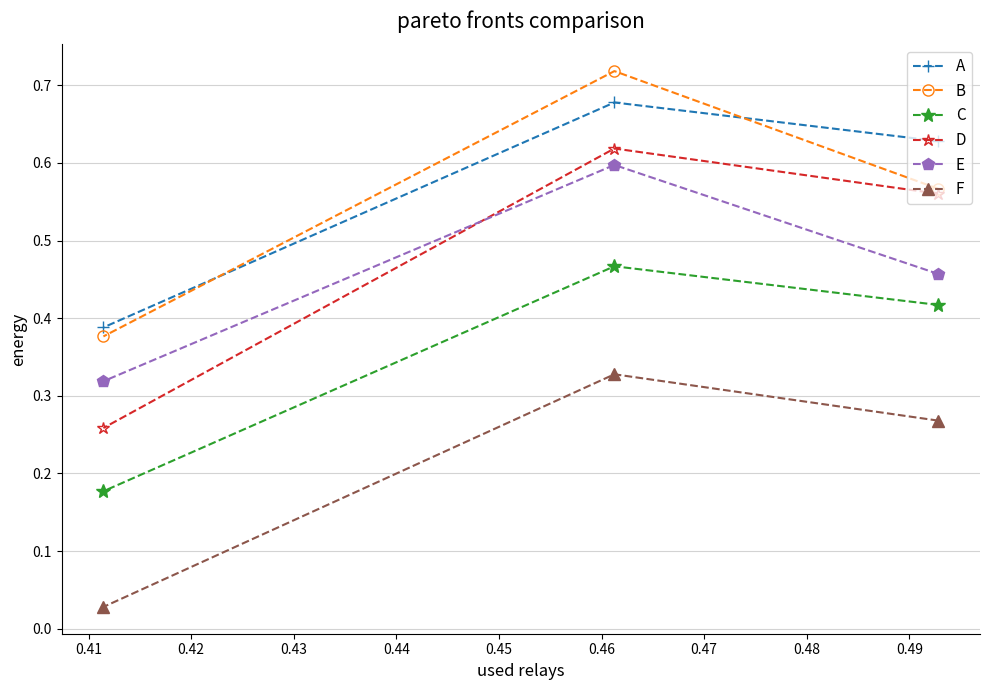

How many lines are shown in the chart?

6